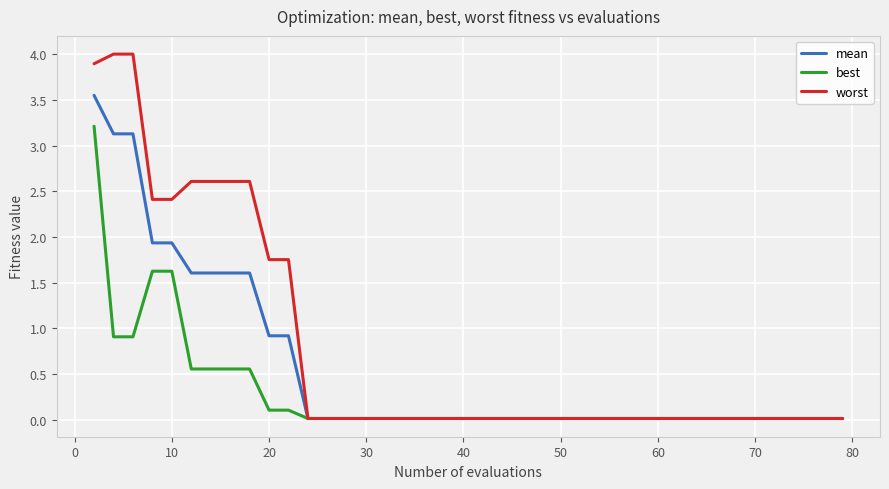

What is the greatest value displayed?

4.0